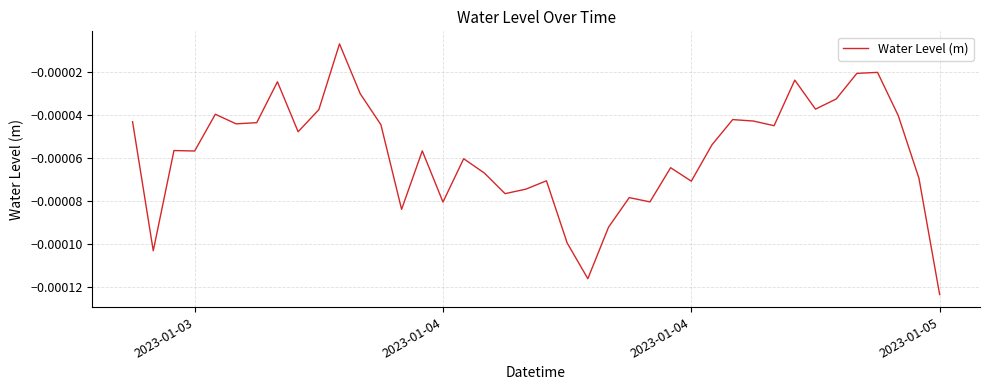

How many points are lower than both their immediate neighbors (excluding endpoints)?

12